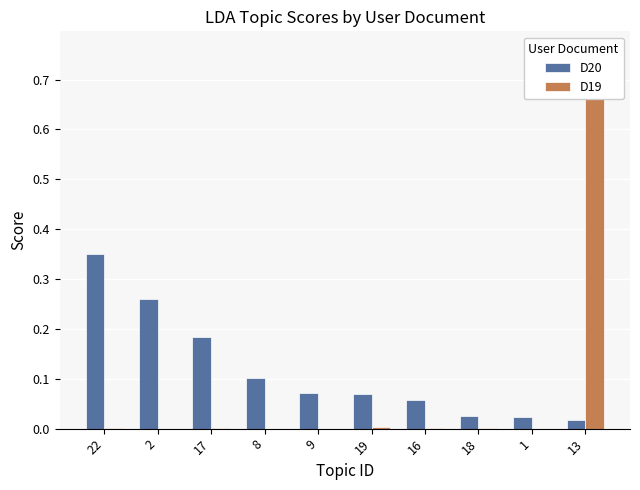

Which category has the lowest value across all series?

2